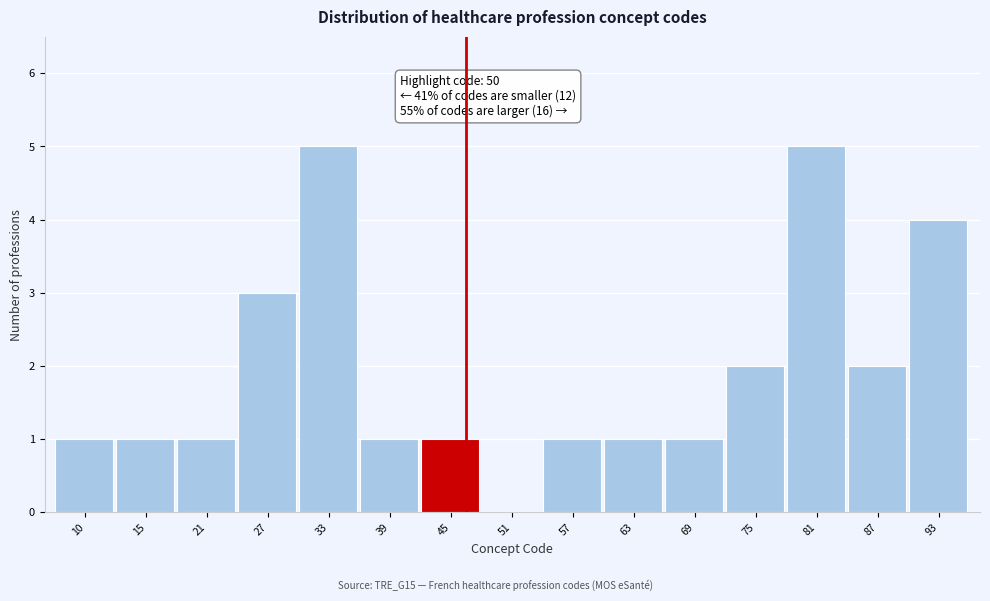

Reading left to right, extract all data points from this chart.

10=1	15=1	21=1	27=3	33=5	39=1	45=1	51=0	57=1	63=1	69=1	75=2	81=5	87=2	93=4